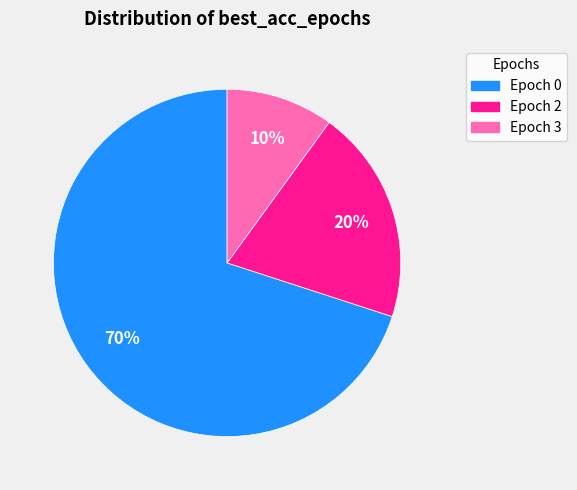

Is there a majority slice in this chart?

Yes